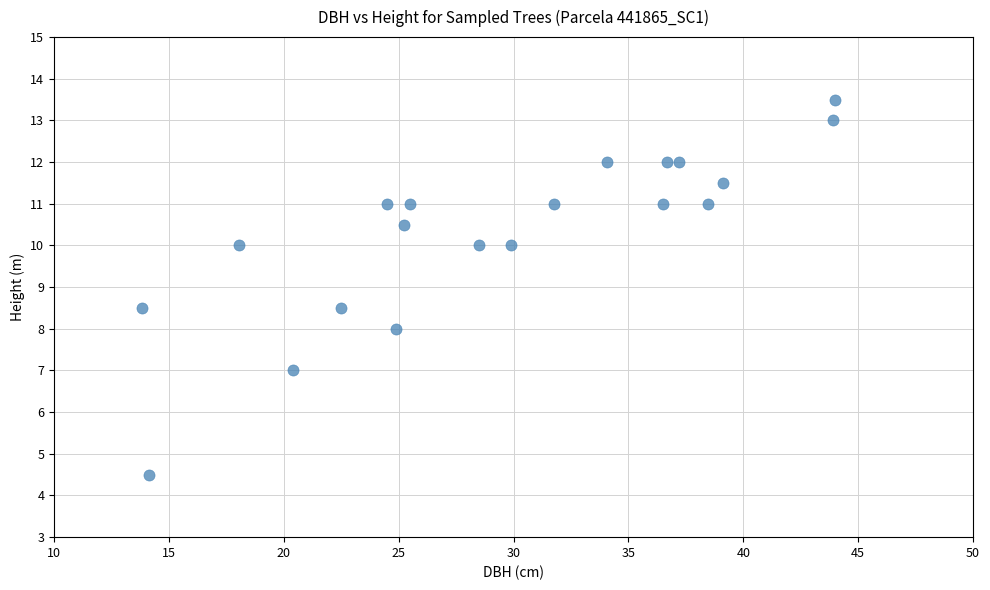

What is the range of Y values (max minus min)?

9.0